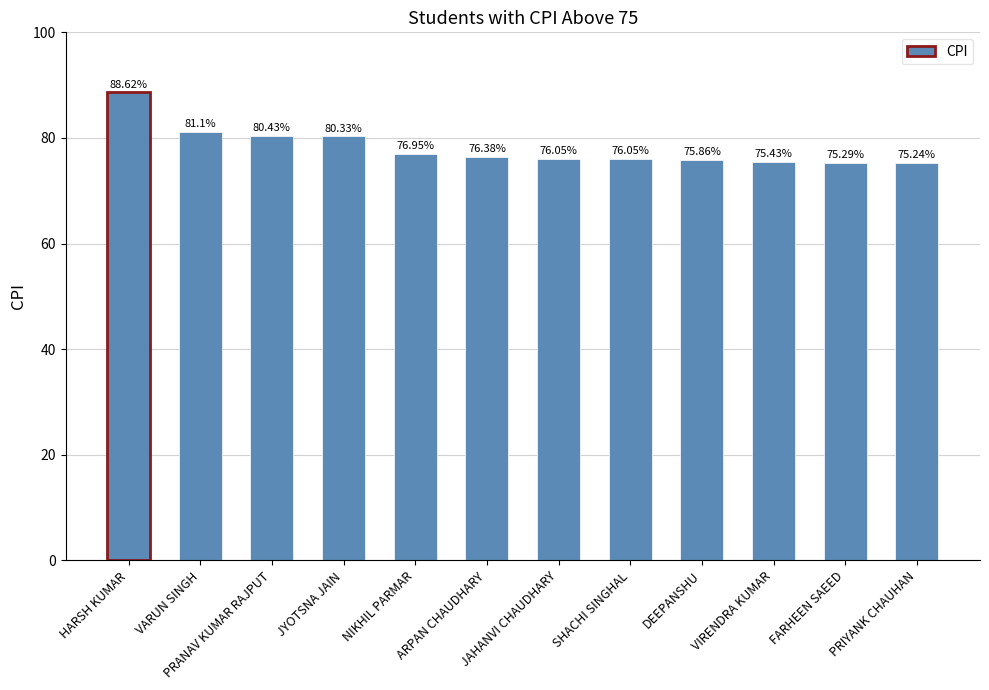

What is the sum of the values at NIKHIL PARMAR and PRANAV KUMAR RAJPUT?

157.4